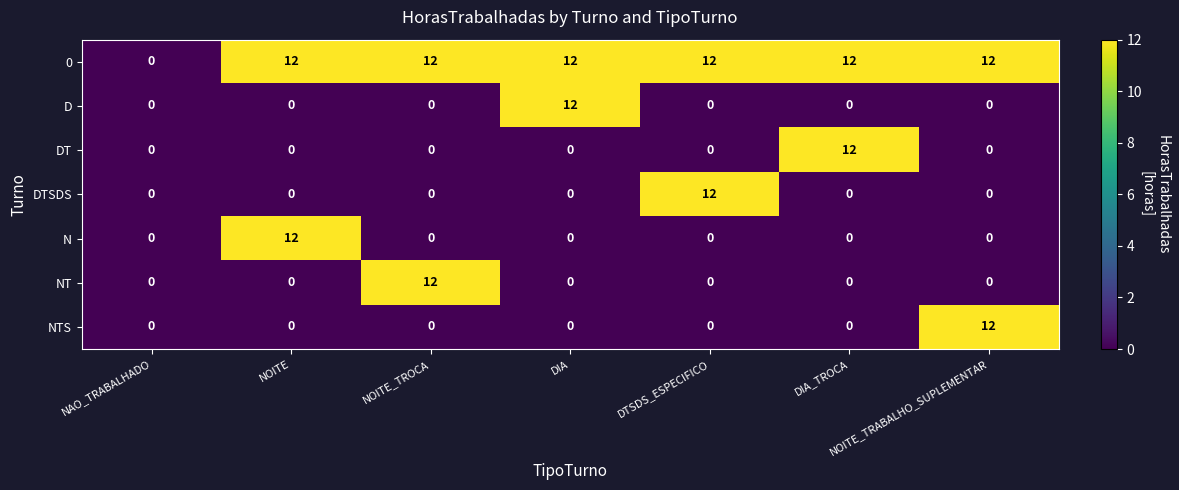

What is the difference between the highest and lowest values at NOITE_TROCA?

12